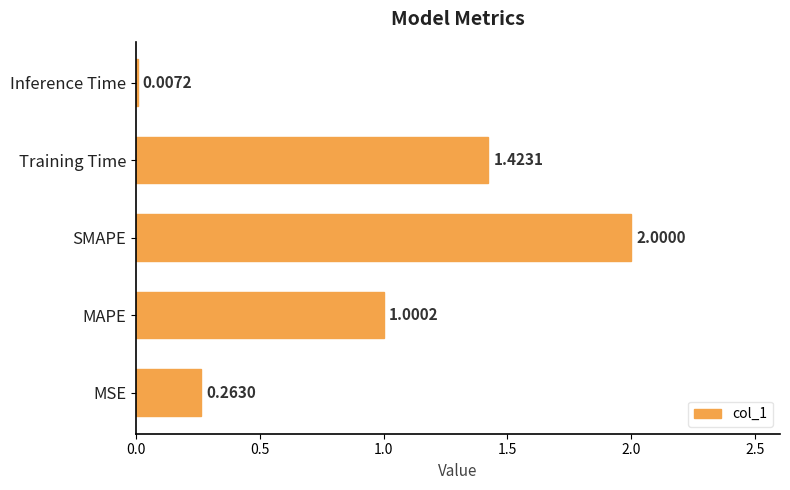

How many distinct data groups are displayed?

1